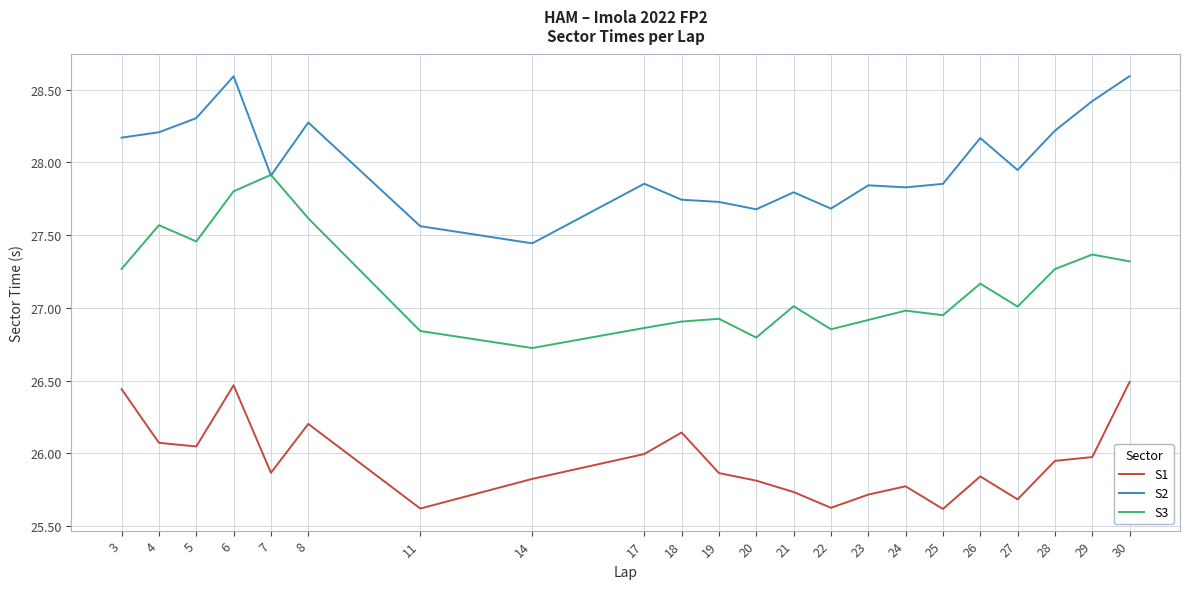

What is the spread (max minus min) of values at 29?

2.4